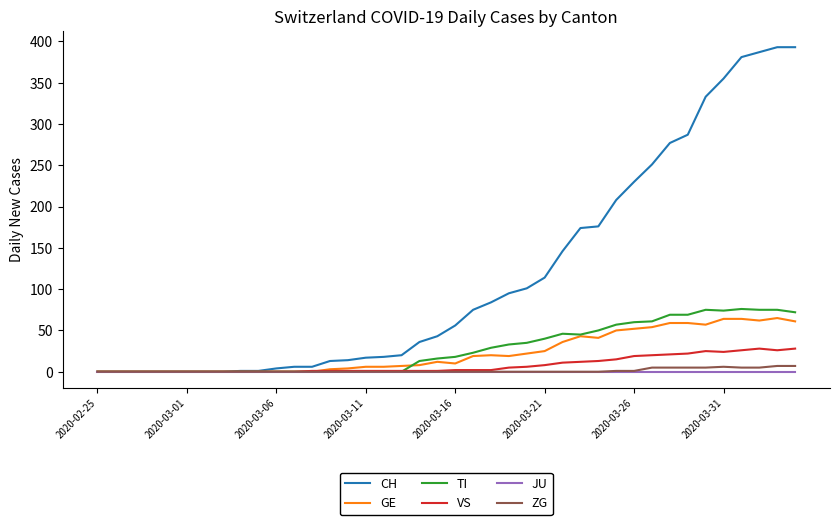

What is the difference between the second highest and minimum values in the ZG series?

7